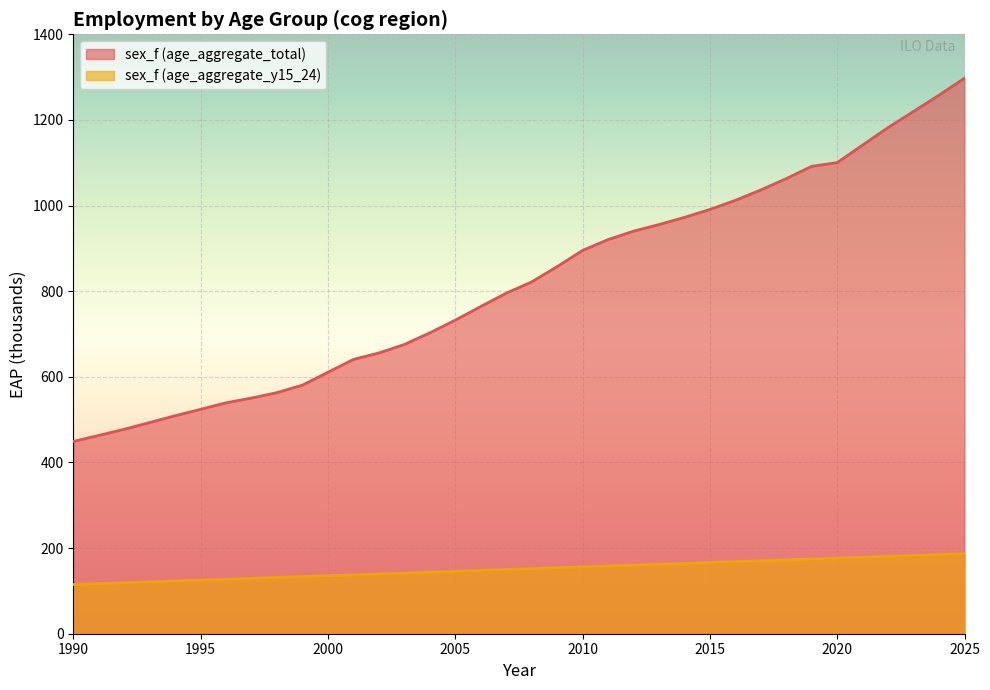

Rank the series by their average value, from lowest to highest.

sex_f (age_aggregate_y15_24), sex_f (age_aggregate_total)